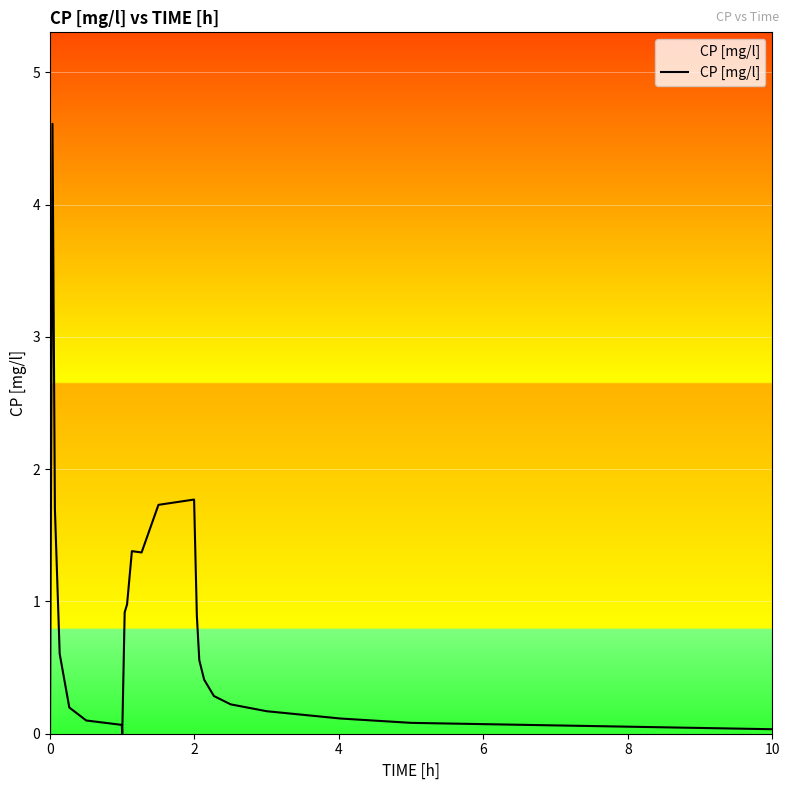

What is the difference between the maximum and minimum values?

4.6